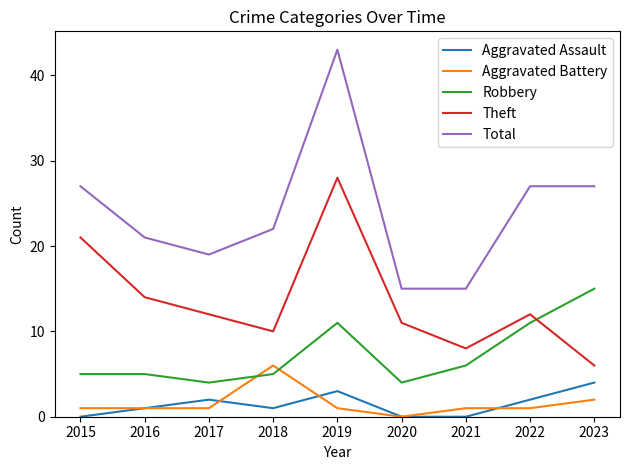

True or false: Theft and Aggravated Assault cross at least once.

False